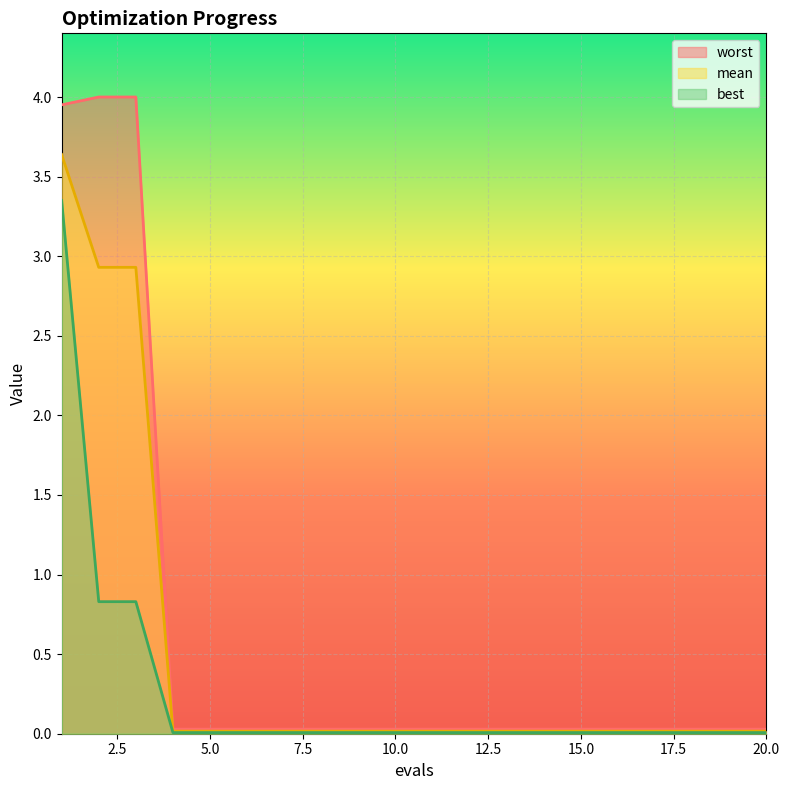

Which series has the widest spread of values?

worst_line